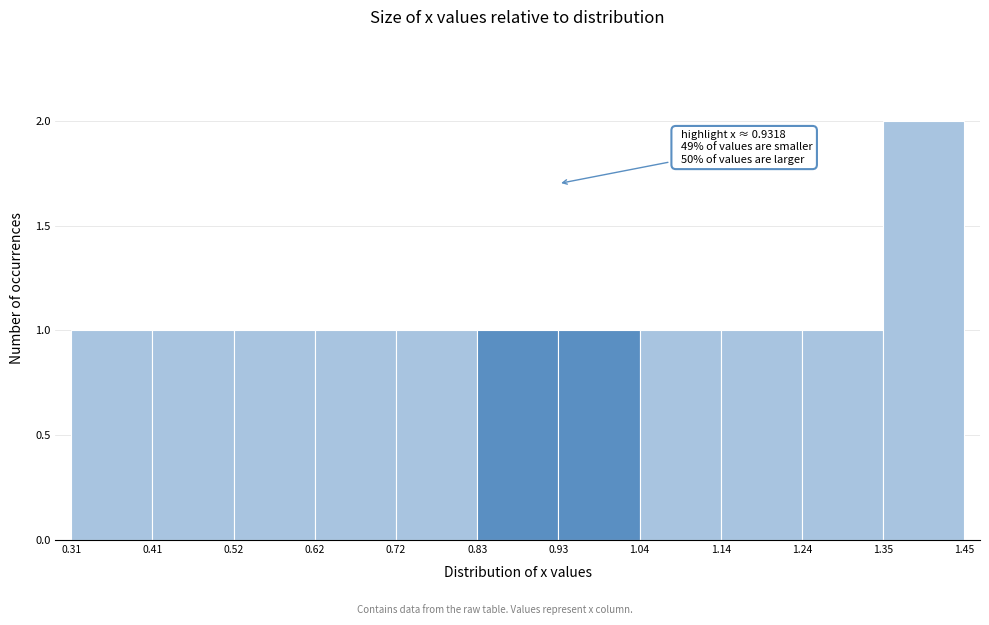

Over which range of the x-axis is the bar tallest?

1.35 to 1.45